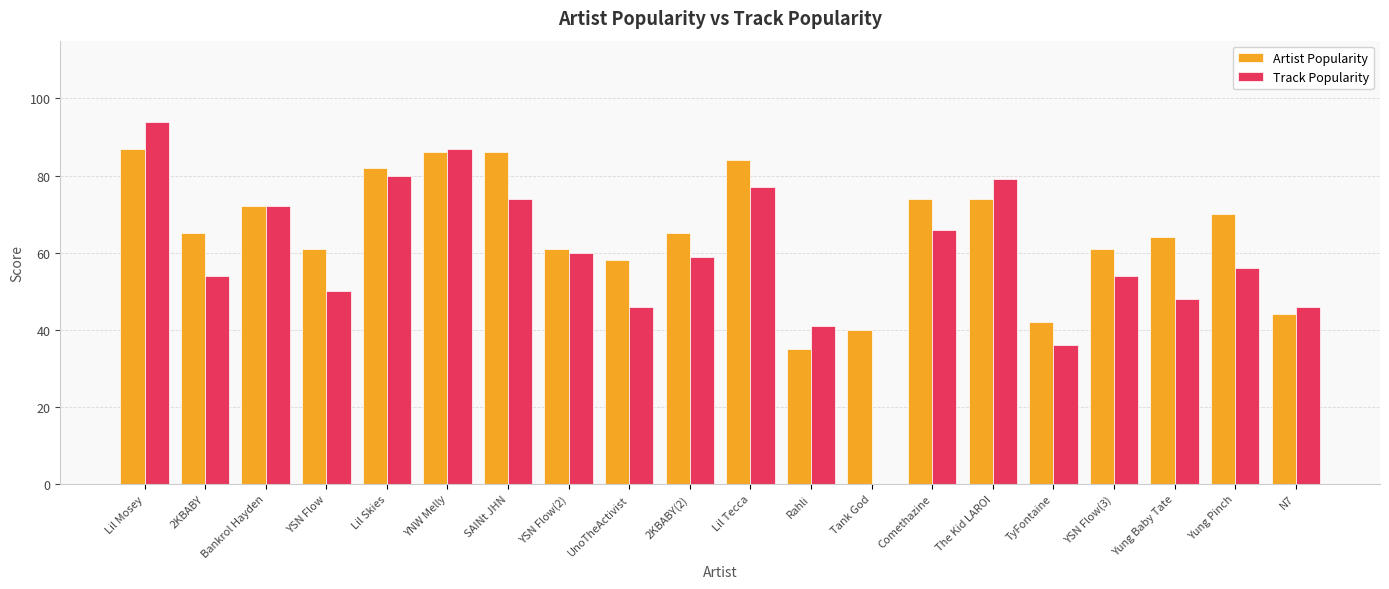

The value of Track Popularity at 2KBABY(2) is 79. True or false?

False